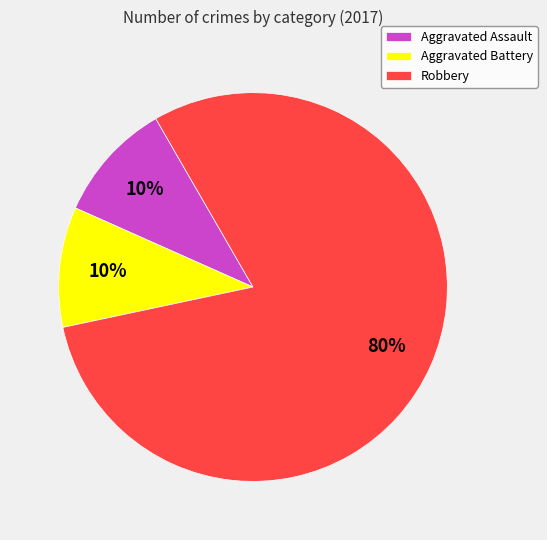

Is there a majority slice in this chart?

Yes